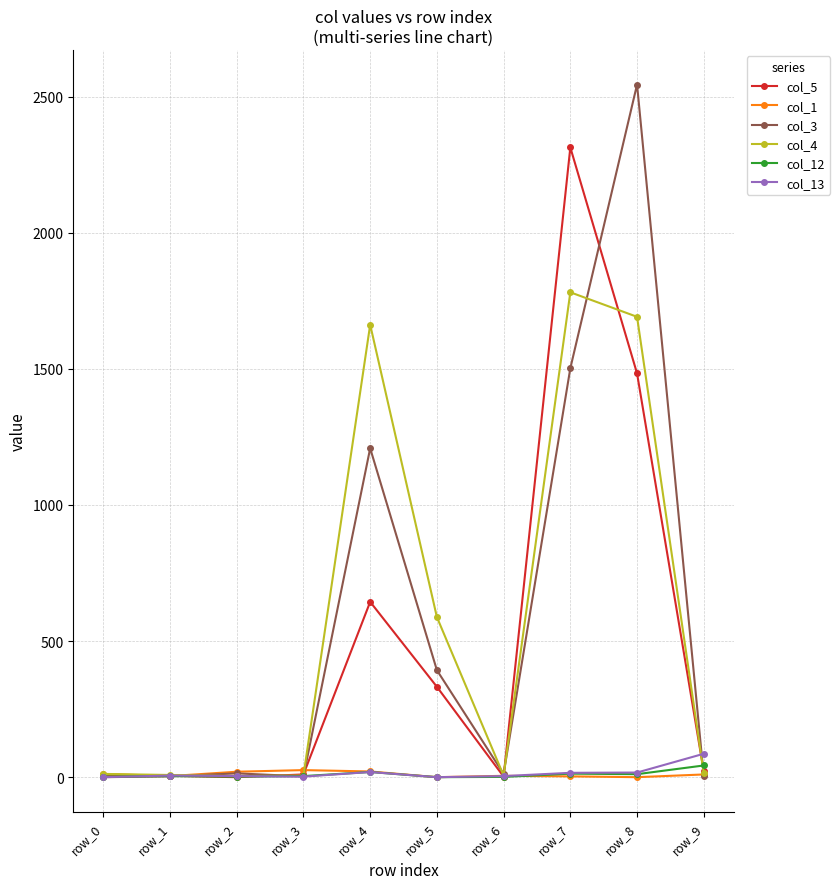

Which series has the widest spread of values?

col_3